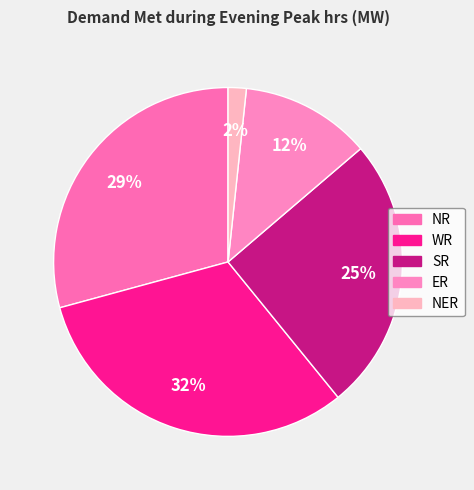

True or false: ER accounts for 24% of the total.

False